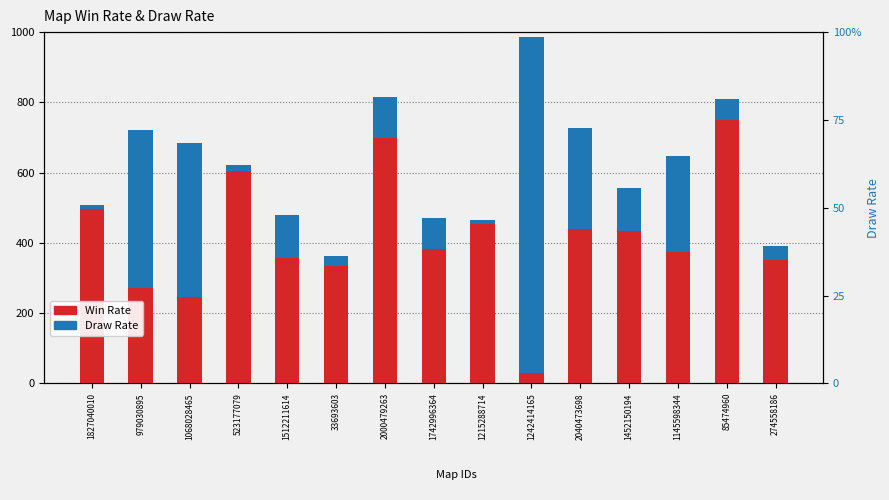

At which label is Win Rate closest to 391?

1742996364